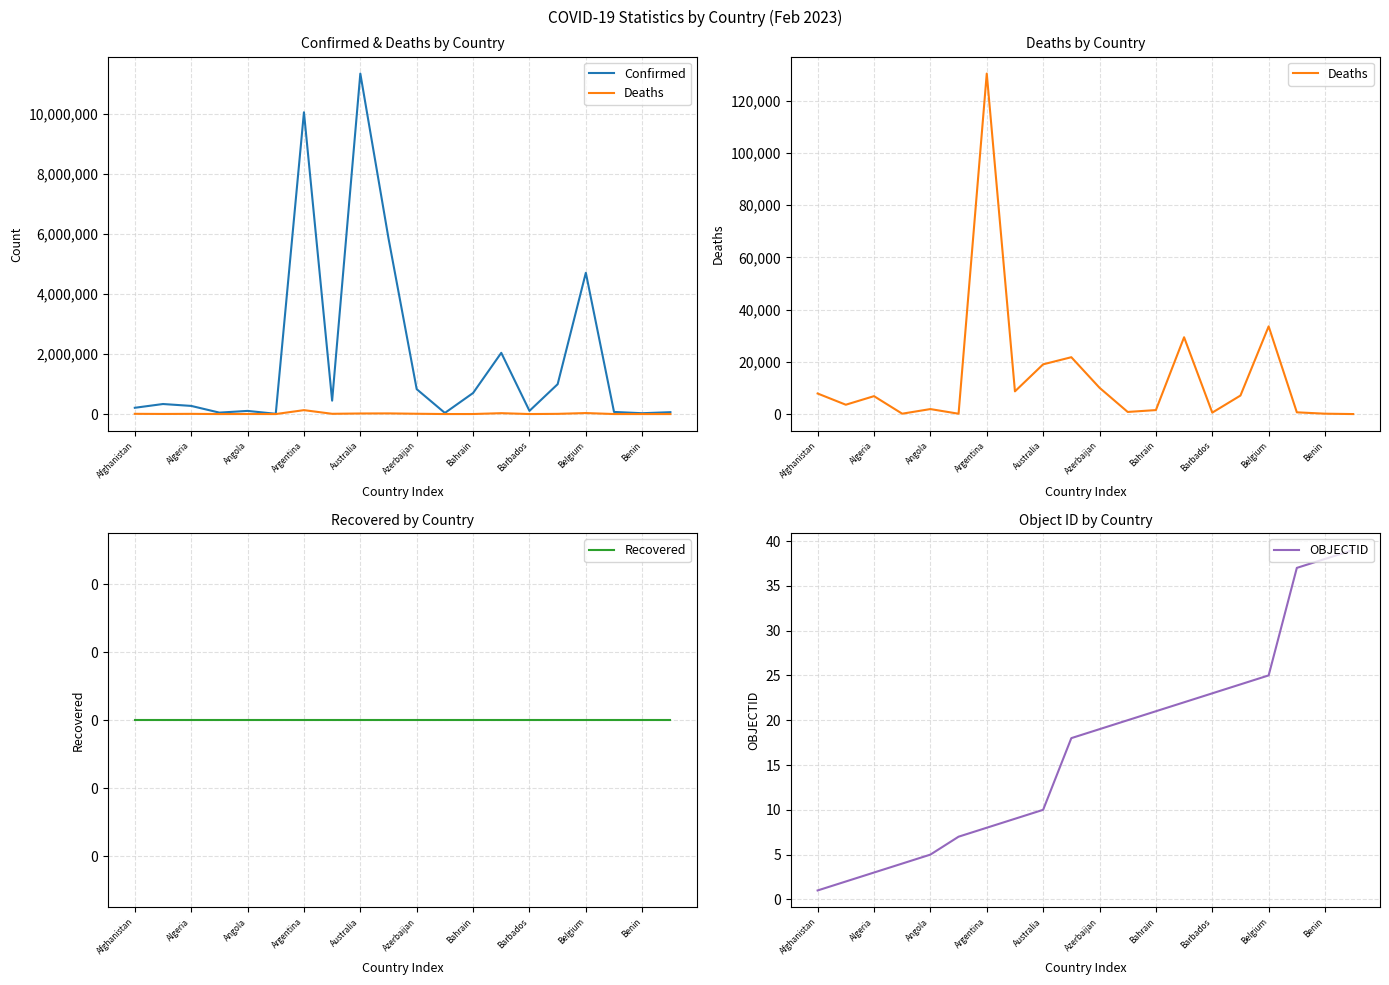

Is it true that Deaths equals 29445 at 13?

True